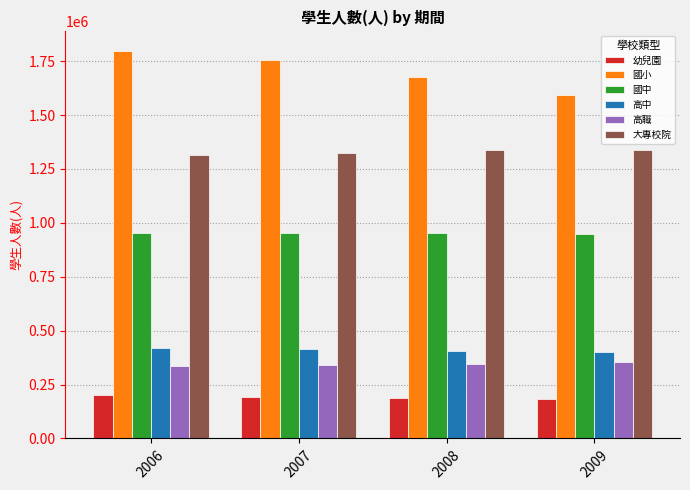

What are all the series names shown in the legend?

幼兒園, 國小, 國中, 高中, 高職, 大專校院